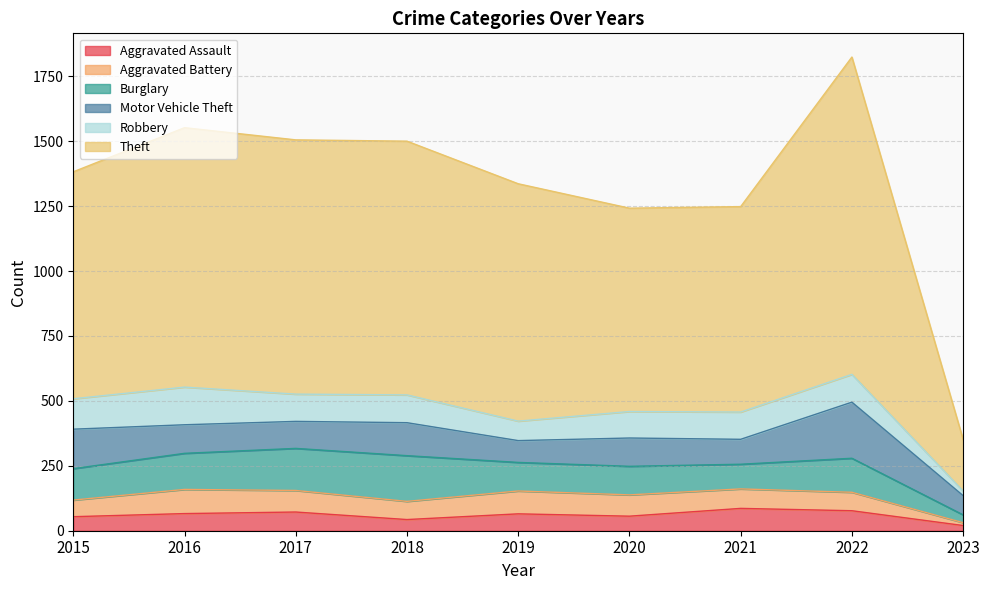

Which category has the highest value in the Robbery series?

2016